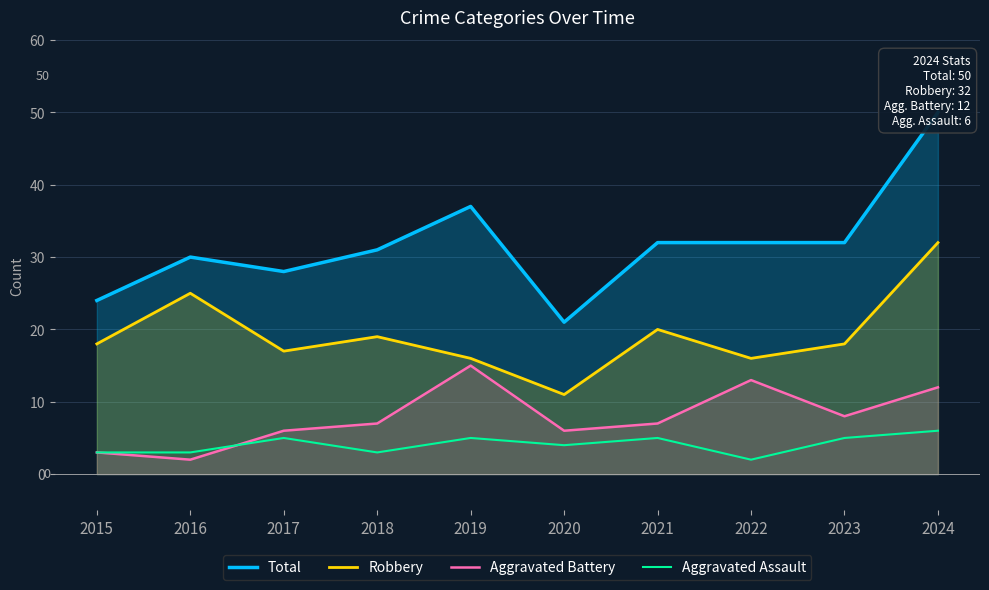

True or false: Aggravated Assault and Aggravated Battery intersect in this chart.

True